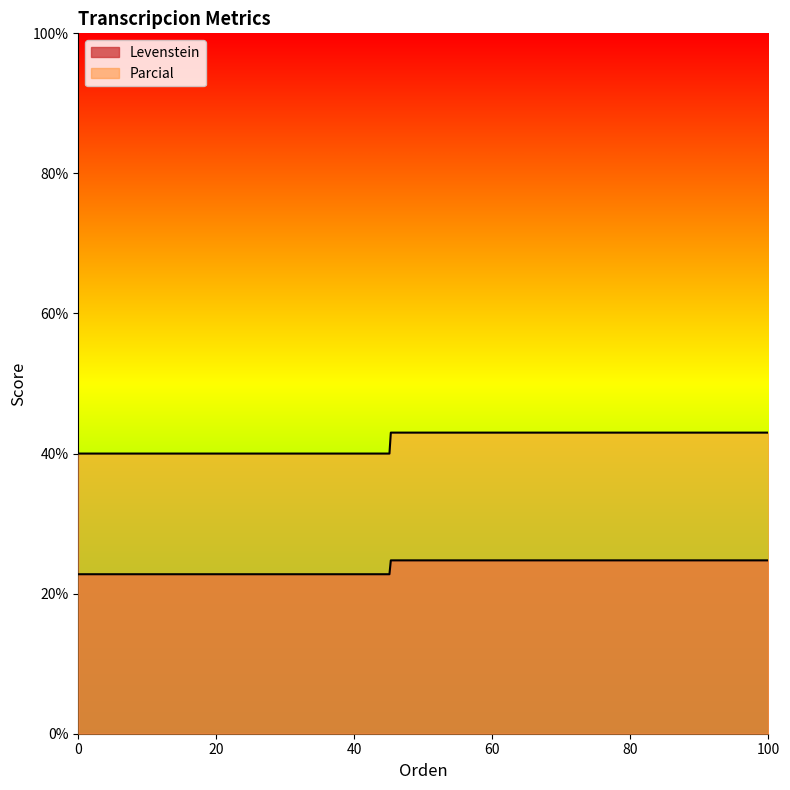

True or false: Parcial and Levenstein cross at least once.

False